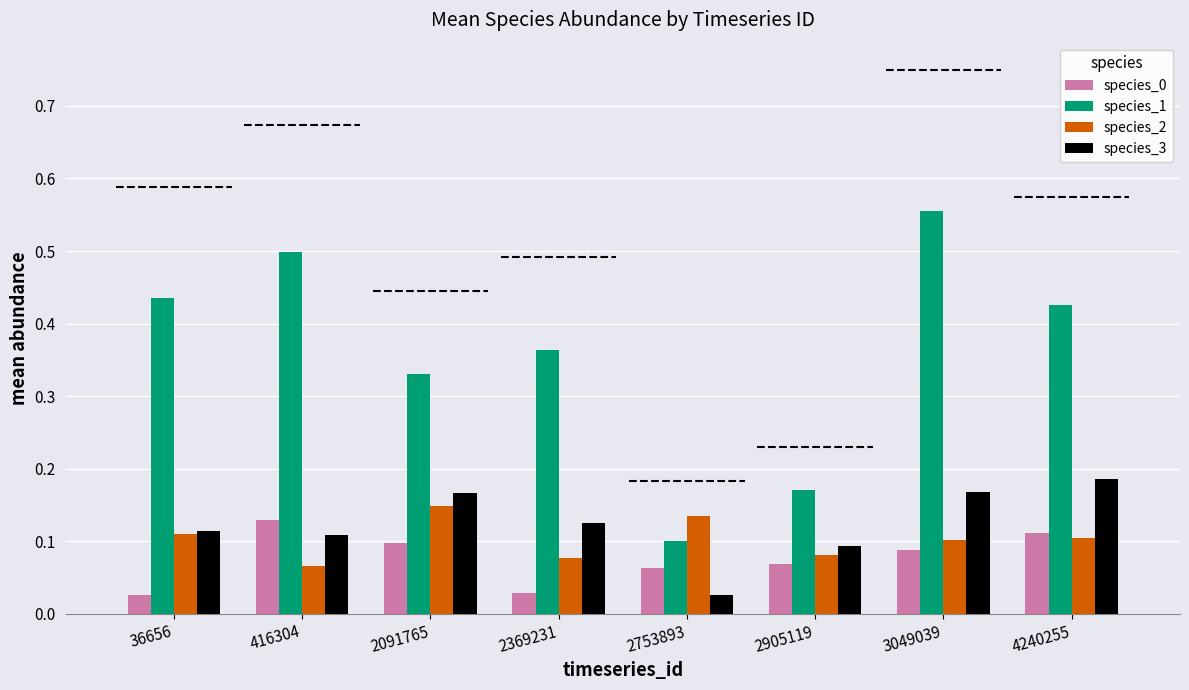

Are the bars horizontal?

No